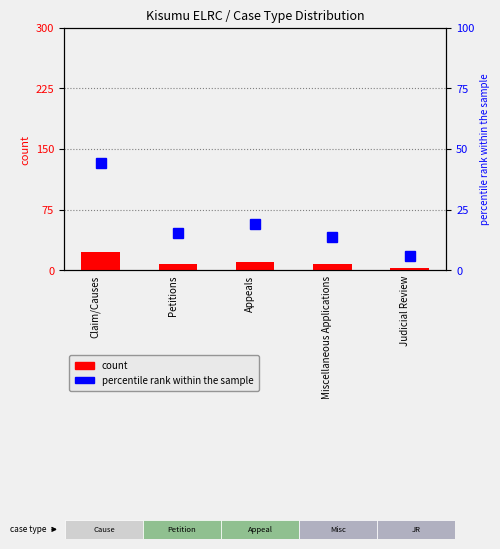

What are all the series names shown in the legend?

count, percentile rank within the sample